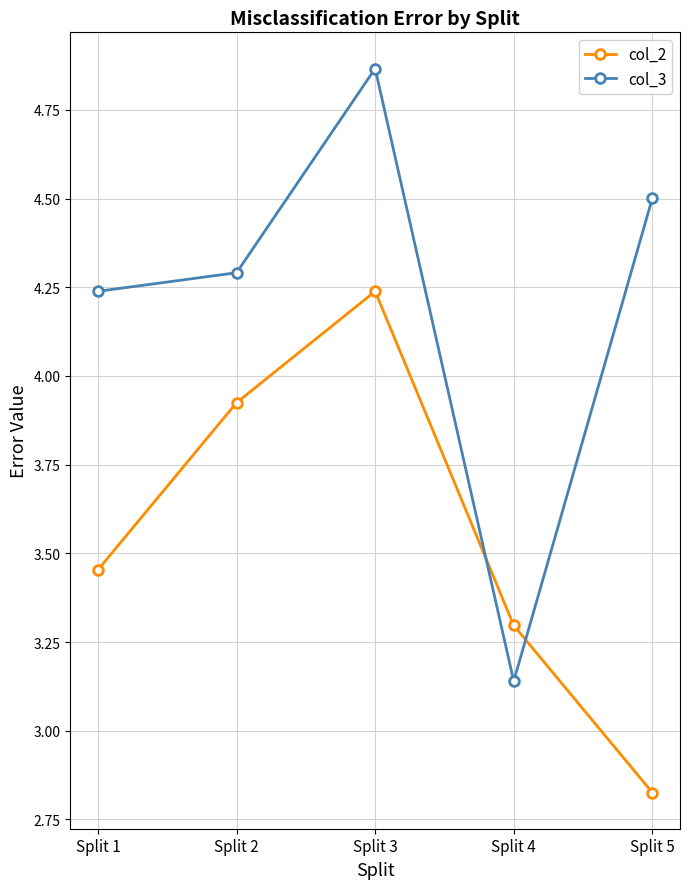

Is it true that col_2 equals 4.5 at Split 1?

False